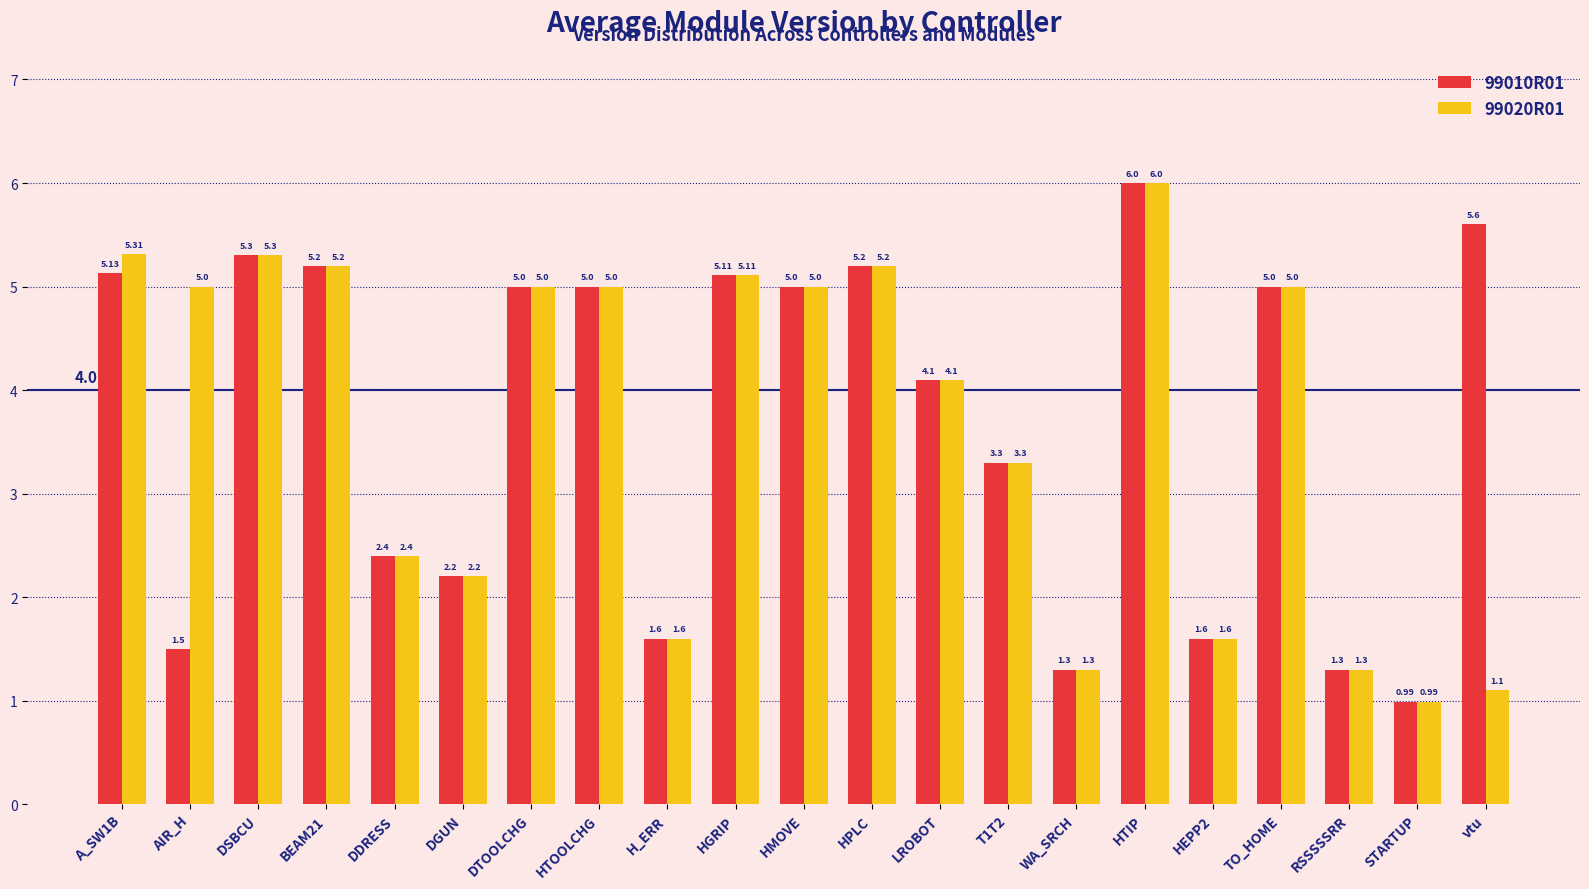

How many data points in 99010R01 are less than 5?

10